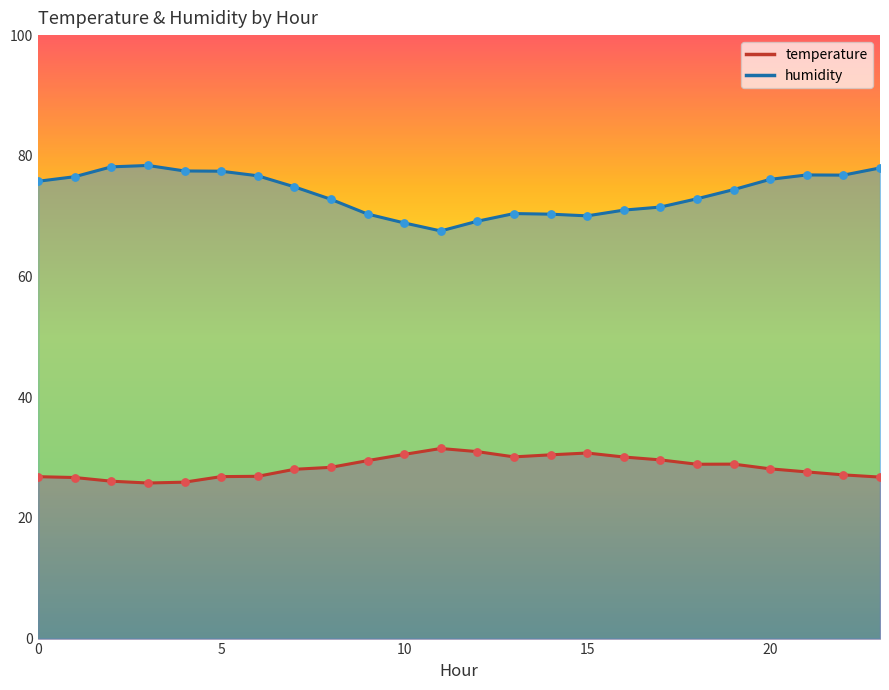

Is the value of humidity at 14 greater than the value of temperature at 16?

Yes